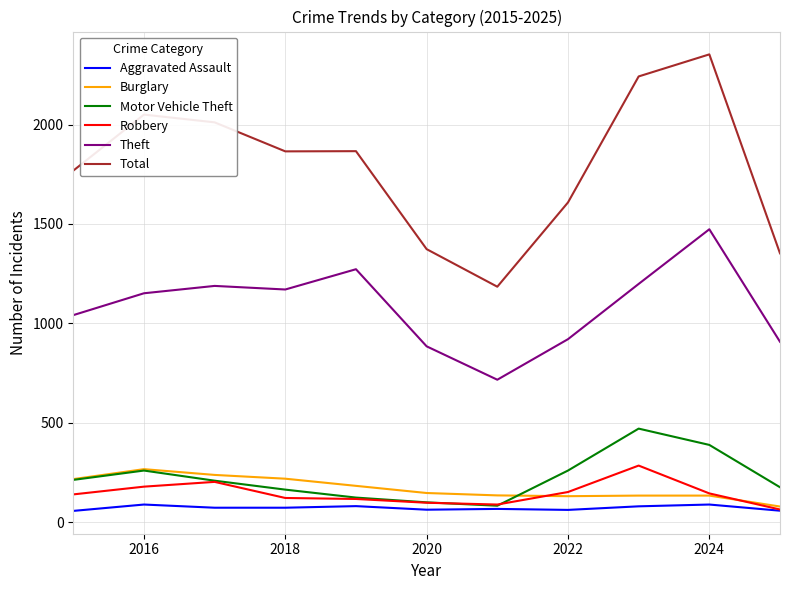

Is this an area chart (filled region under the line)?

No